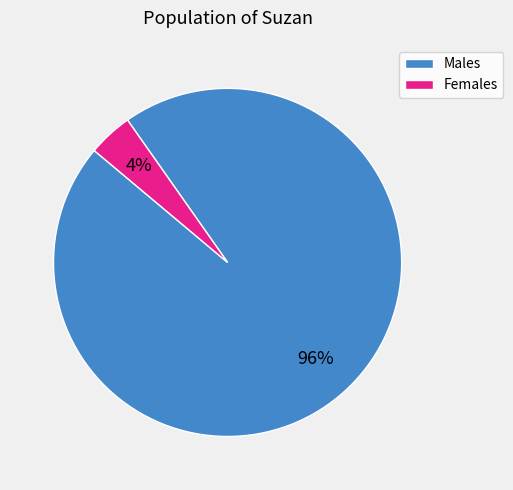

Combined, do Males and Females account for over 50%?

Yes